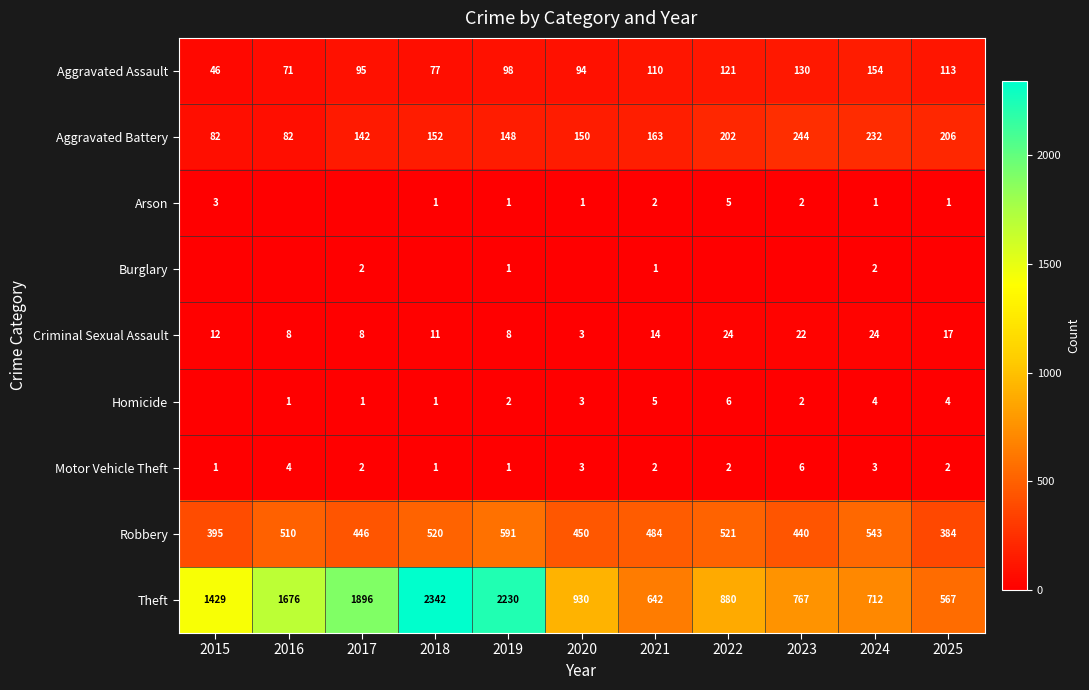

Is the value of Criminal Sexual Assault at 2017 greater than the value of Robbery at 2017?

No